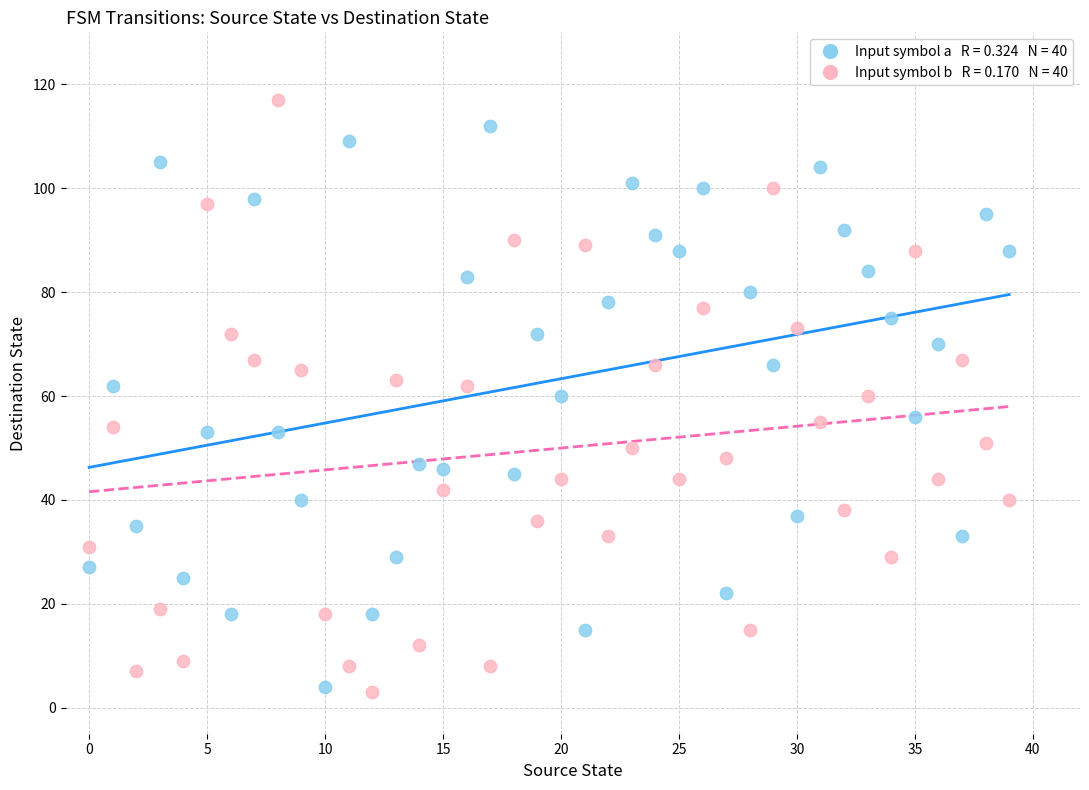

Across all data points, what is the range of Y values (max minus min)?

114